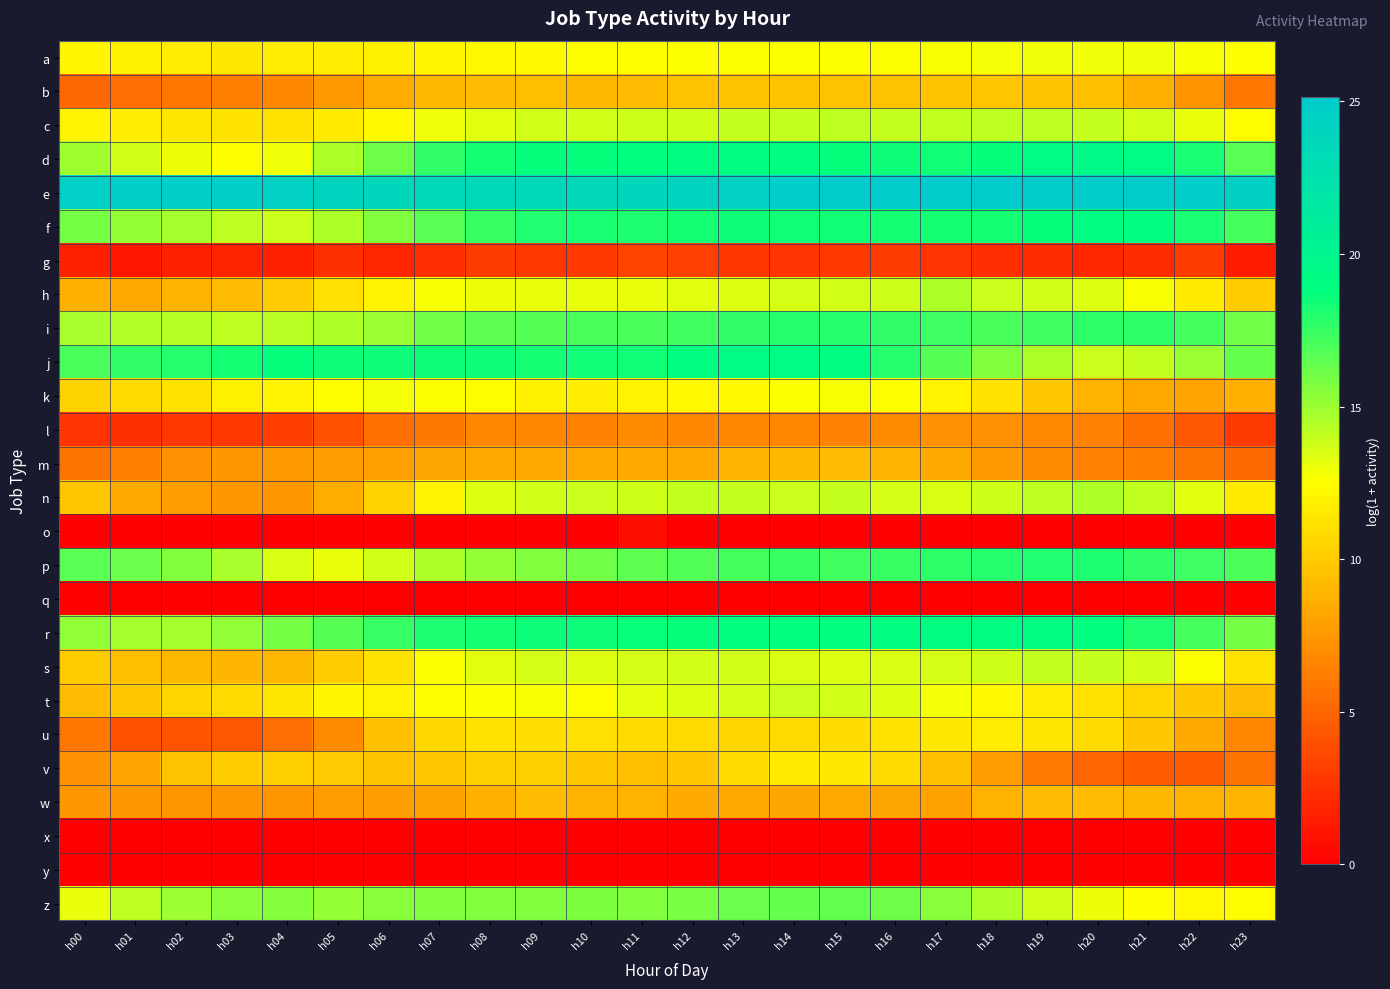

Rank the series at h06 from lowest to highest value.

o, q, x, y, g, l, w, m, b, u, v, n, s, a, t, h, c, k, p, i, z, f, d, r, j, e